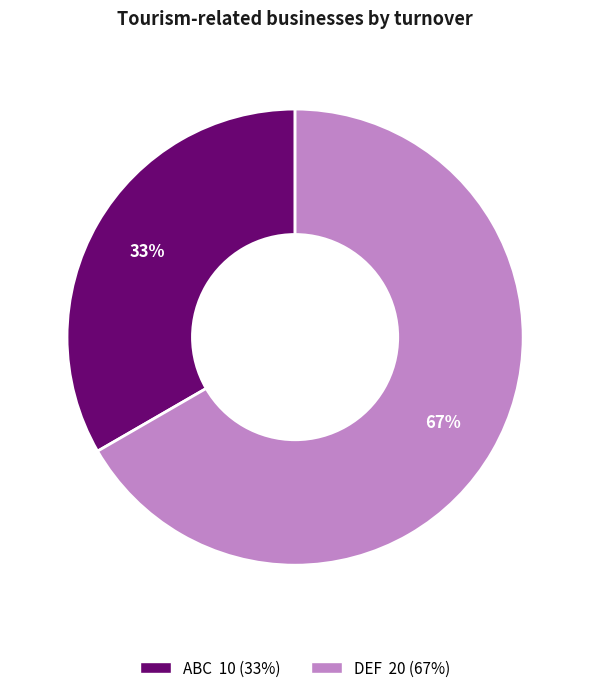

Approximately how many times larger is the value at ABC compared to DEF?

0.5